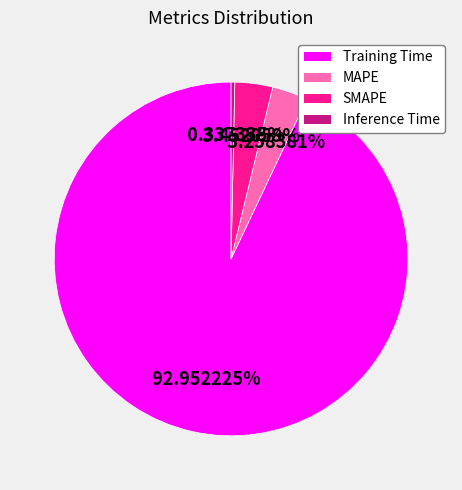

Which category has the smallest portion of the pie?

Inference Time